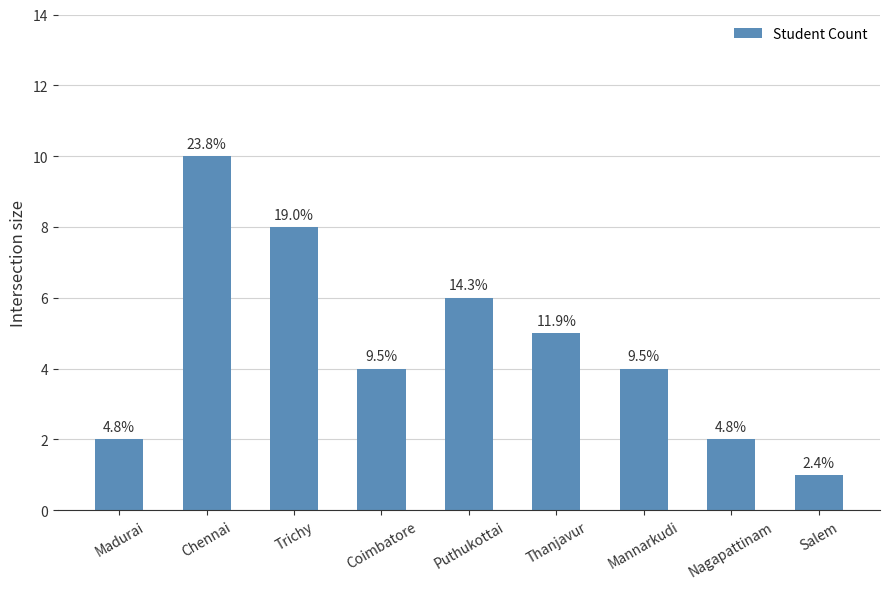

How many bars are there in total?

9